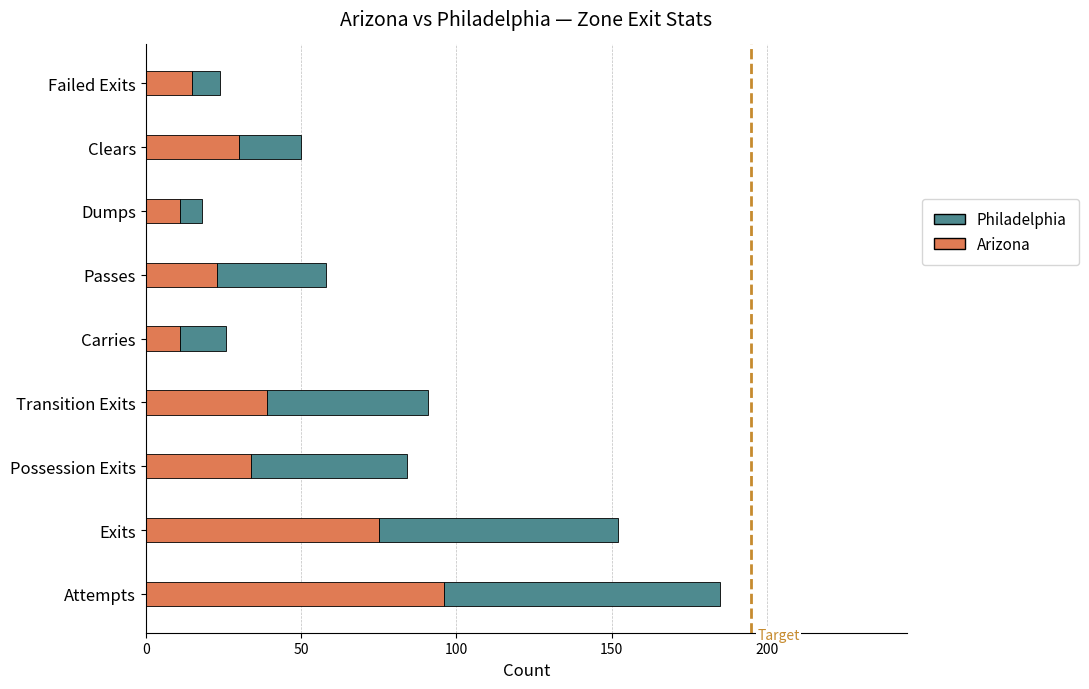

True or false: Arizona has a value of 39 at Transition Exits.

True